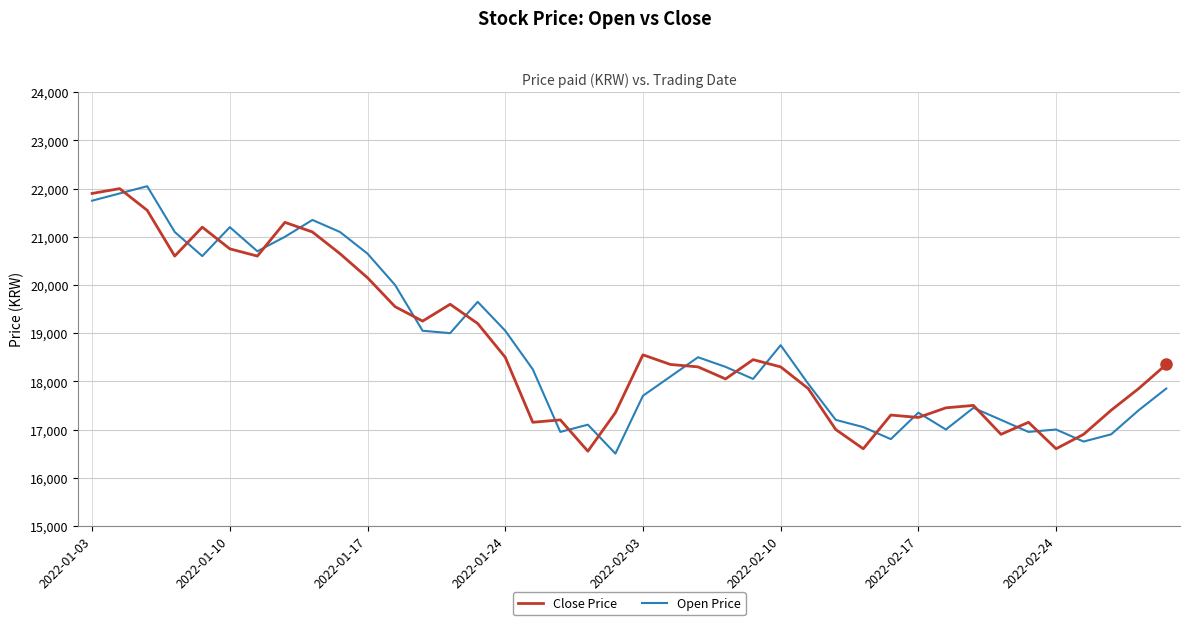

What are all the series names shown in the legend?

Close Price, Open Price